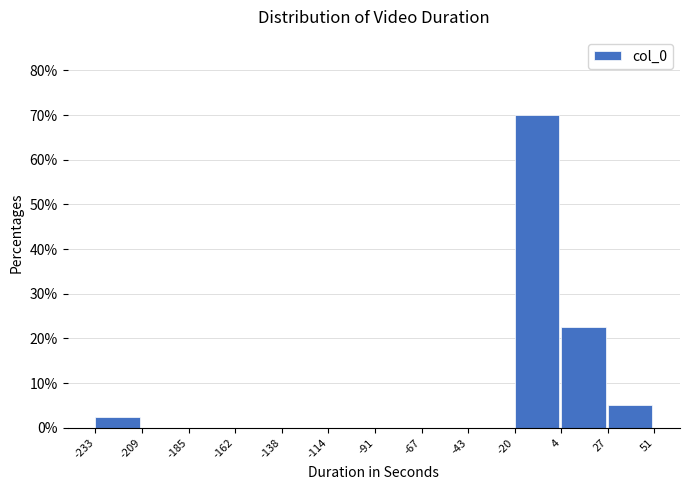

Which range on the x-axis has the tallest bar?

-20 to 4